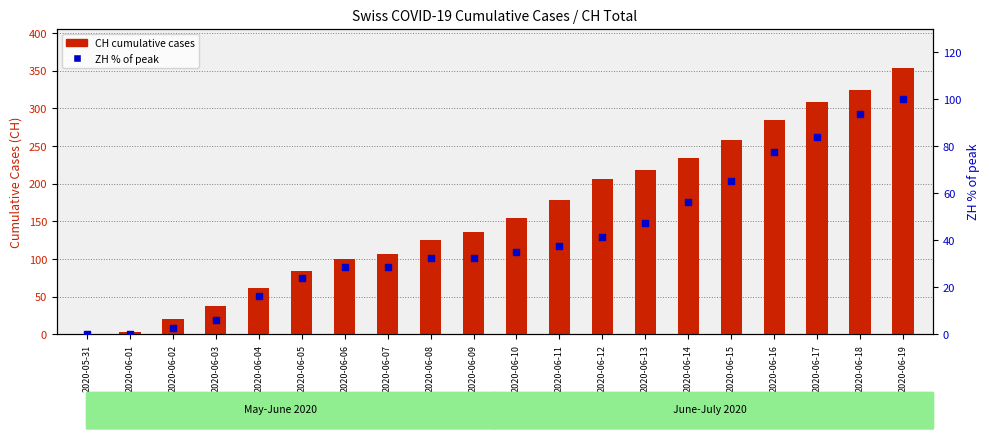

Is the value of ZH (% of max) at 2020-06-04 greater than the value of CH (total) at 2020-06-05?

No